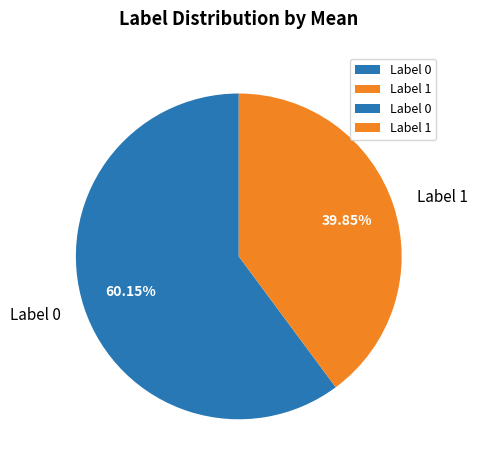

Do Label 0 and Label 1 together represent more than half of the pie?

Yes